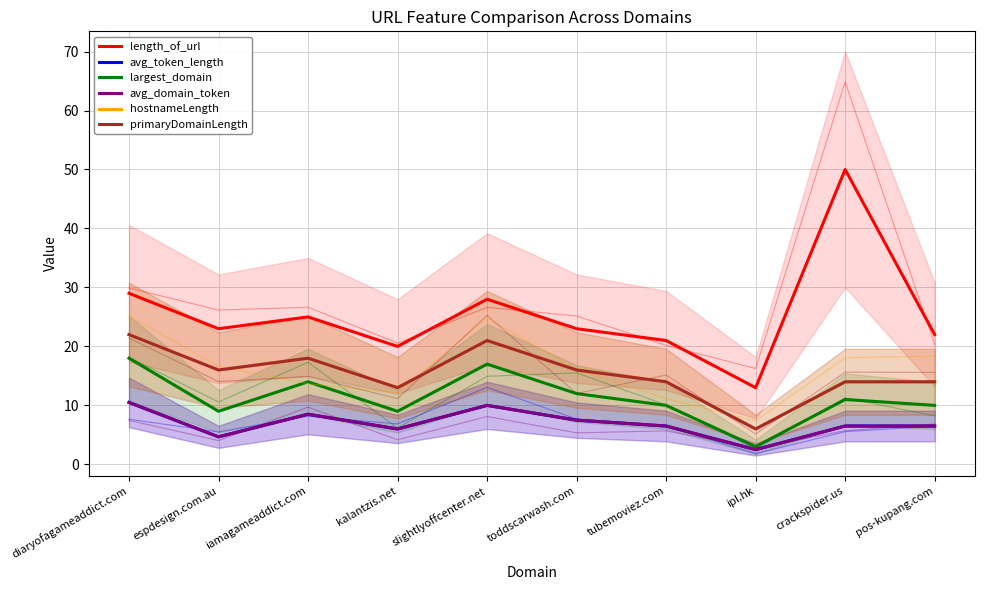

What are all the series names shown in the legend?

length_of_url, avg_token_length, largest_domain, avg_domain_token, hostnameLength, primaryDomainLength